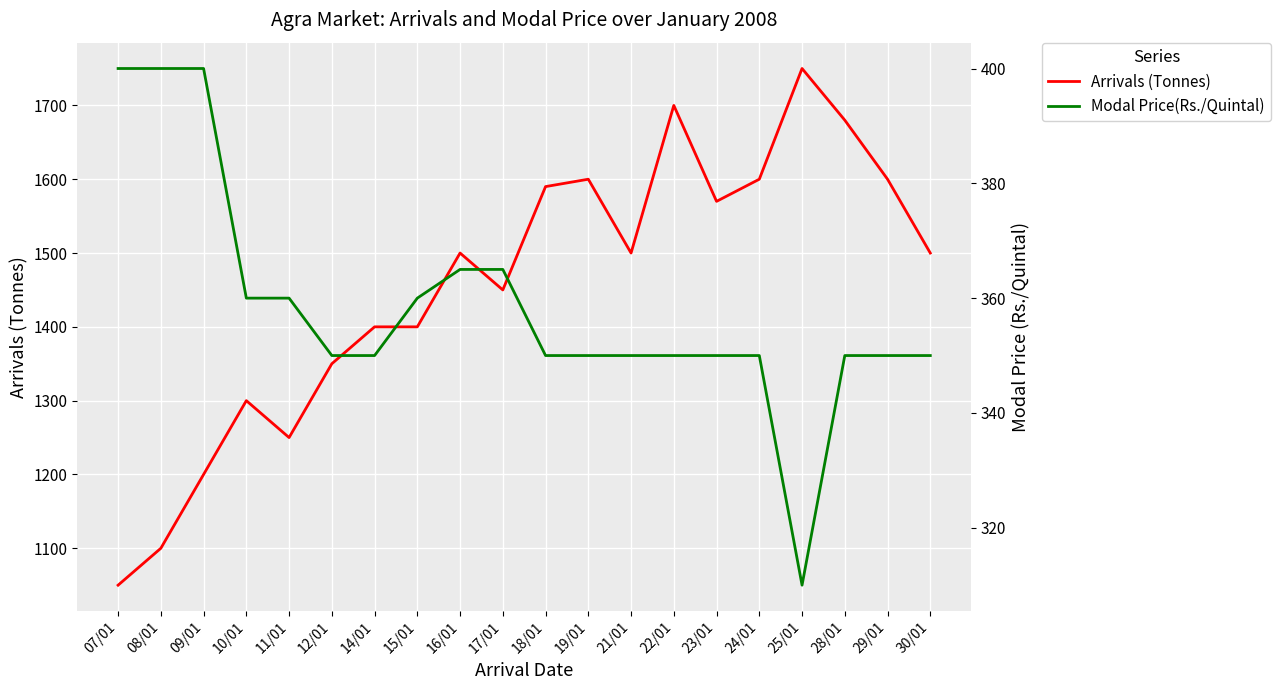

Reading left to right, extract all data points from this chart.

Arrivals (Tonnes): 1050	1100	1200	1300	1250	1350	1400	1400	1500	1450	1590	1600	1500	1700	1570	1600	1750	1680	1600	1500
Modal Price(Rs./Quintal): 400	400	400	360	360	350	350	360	365	365	350	350	350	350	350	350	310	350	350	350